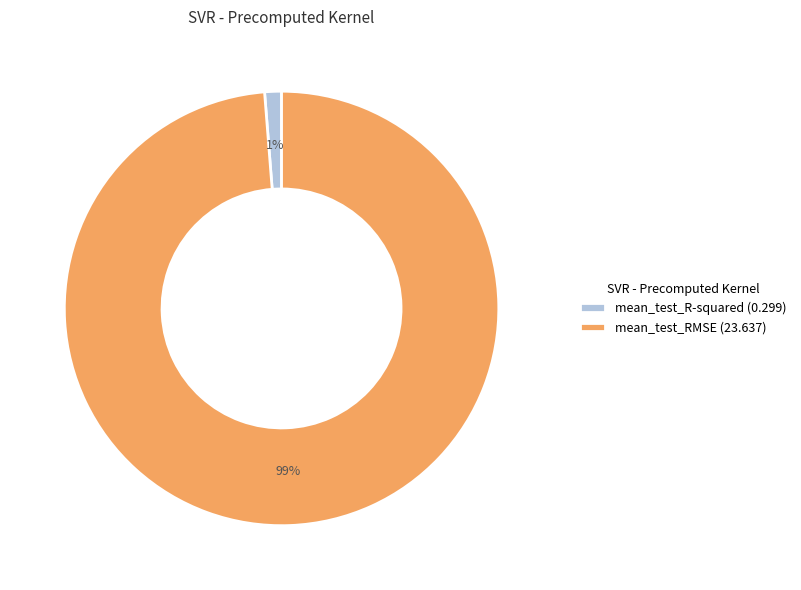

Rank the categories by value from lowest to highest.

mean_test_R-squared, mean_test_RMSE